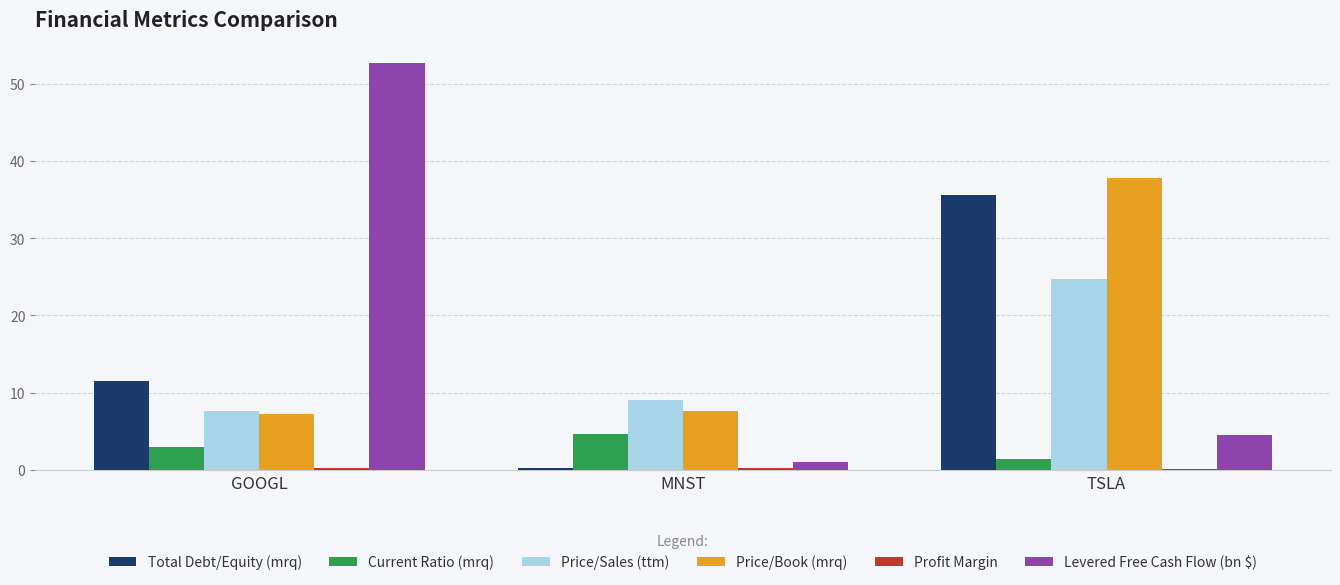

Are the bars grouped side by side (vs. stacked)?

Yes